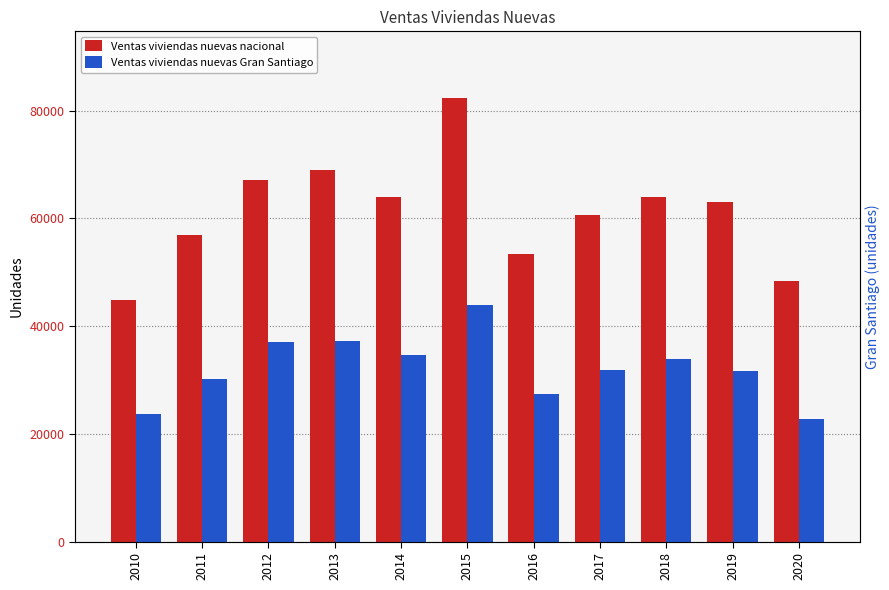

Reading left to right, transcribe all the data shown in this chart.

Ventas viviendas nuevas nacional: 44834	56865	67135	69007	63981	82377	53309	60706	64054	62978	48322
Ventas viviendas nuevas Gran Santiago: 23598	30173	37106	37192	34689	43994	27415	31934	33950	31597	22672